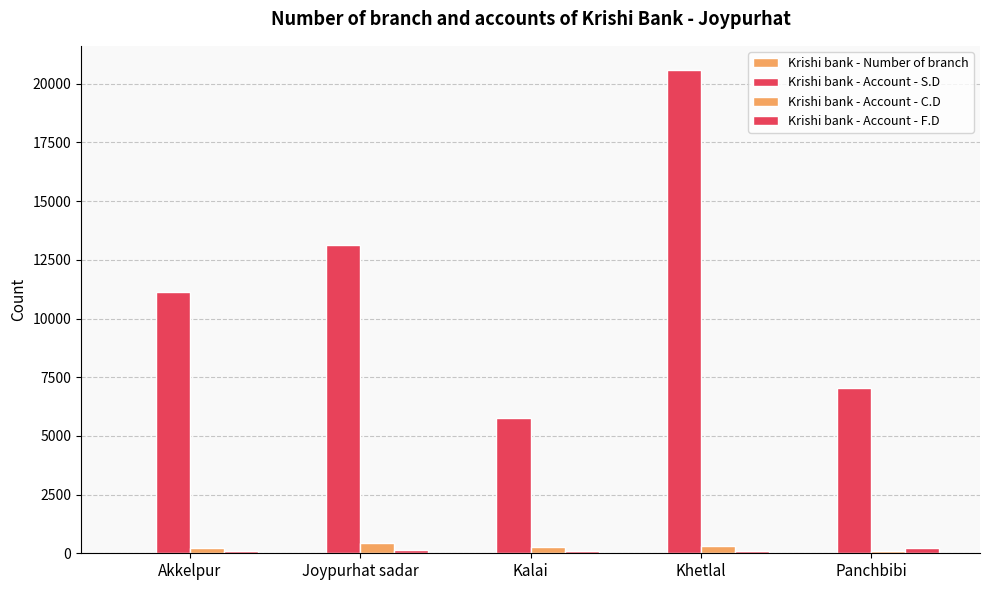

Count the number of categories in the chart.

5